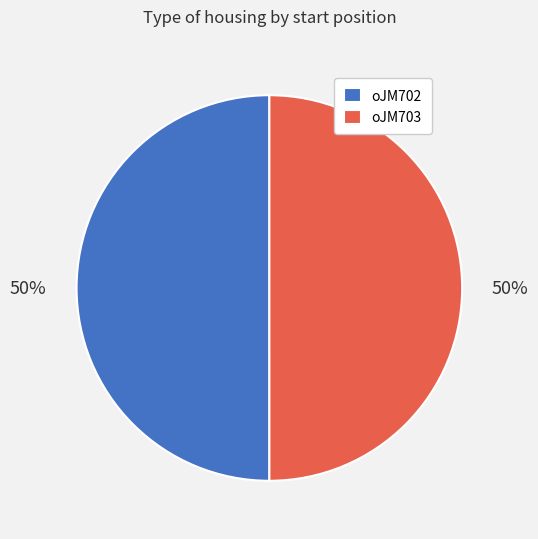

What percentage is the oJM703 slice, to the nearest percent?

50%